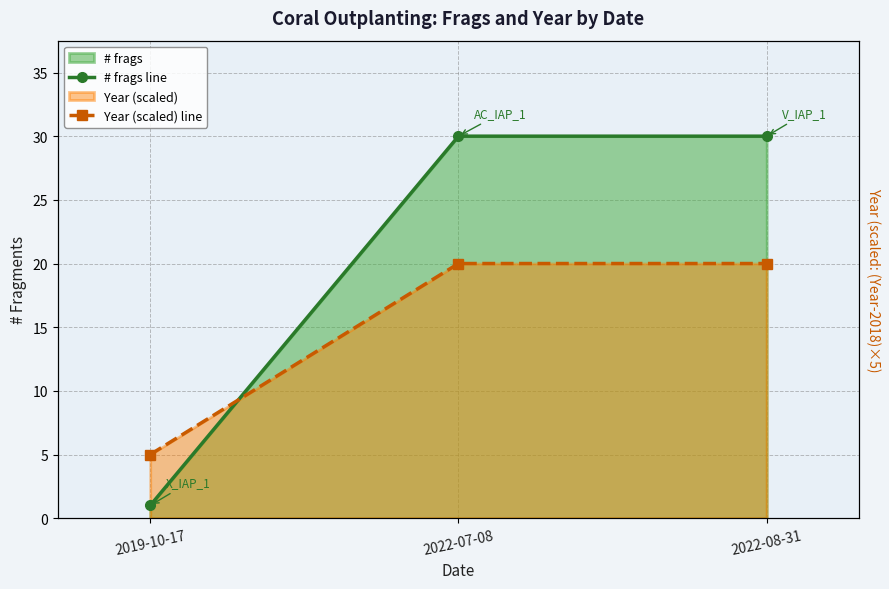

What position from the right is 2019-10-17?

3